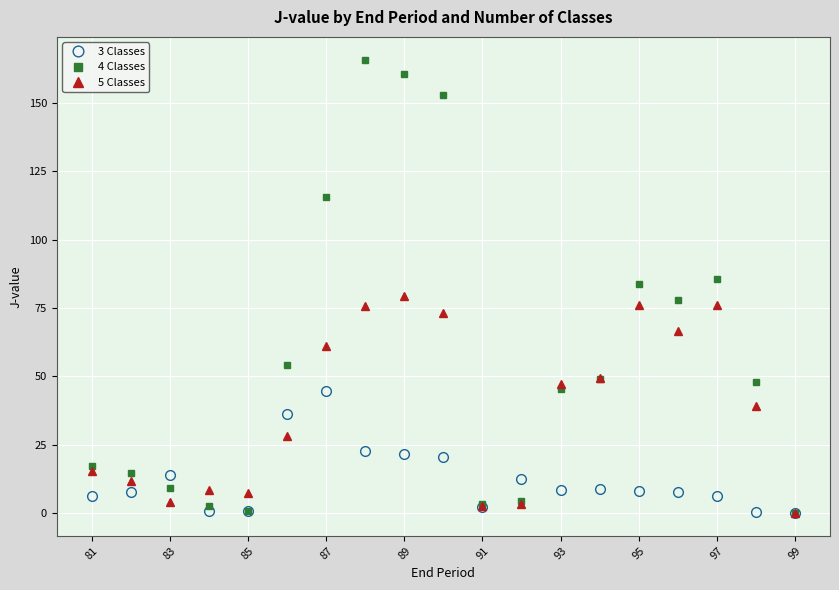

Which series has the largest range (max minus min)?

4 Classes